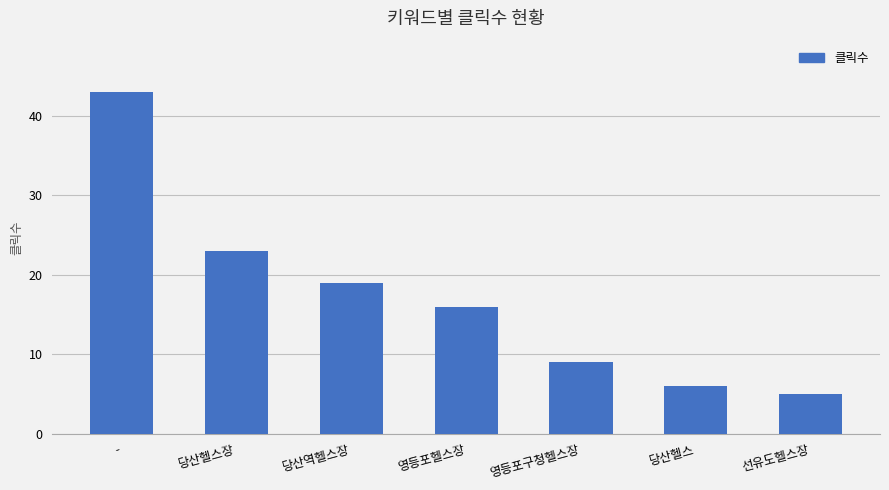

What is the label of the 6th bar from the right?

당산헬스장